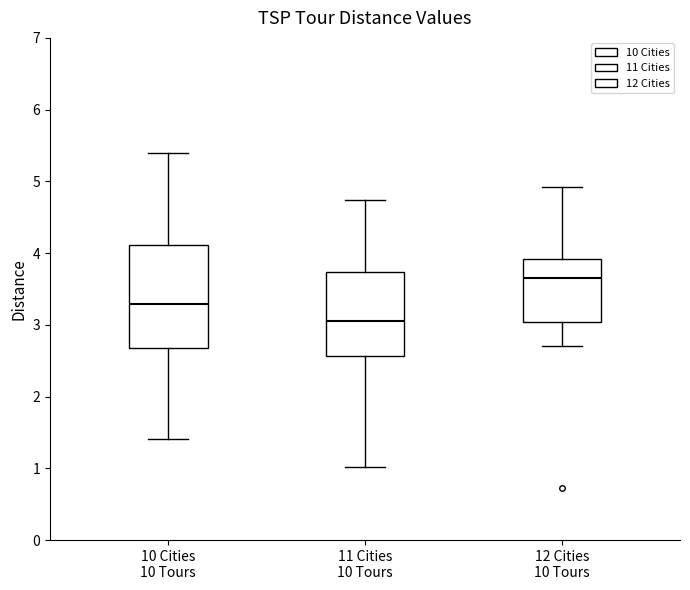

Where does the lower whisker of the box for 10 Cities 10 Tours end on the y-axis? The values are not printed on the chart, so give them approximately, as read against the axis.

1.4